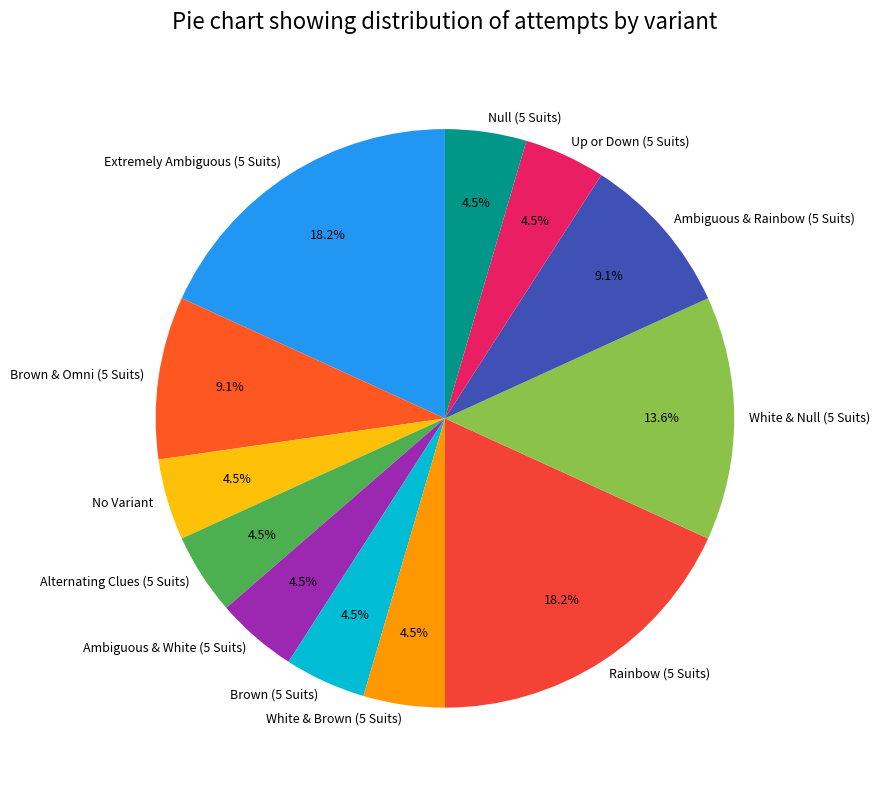

What is the ratio of the value at Ambiguous & Rainbow (5 Suits) to the value at White & Null (5 Suits)?

0.7